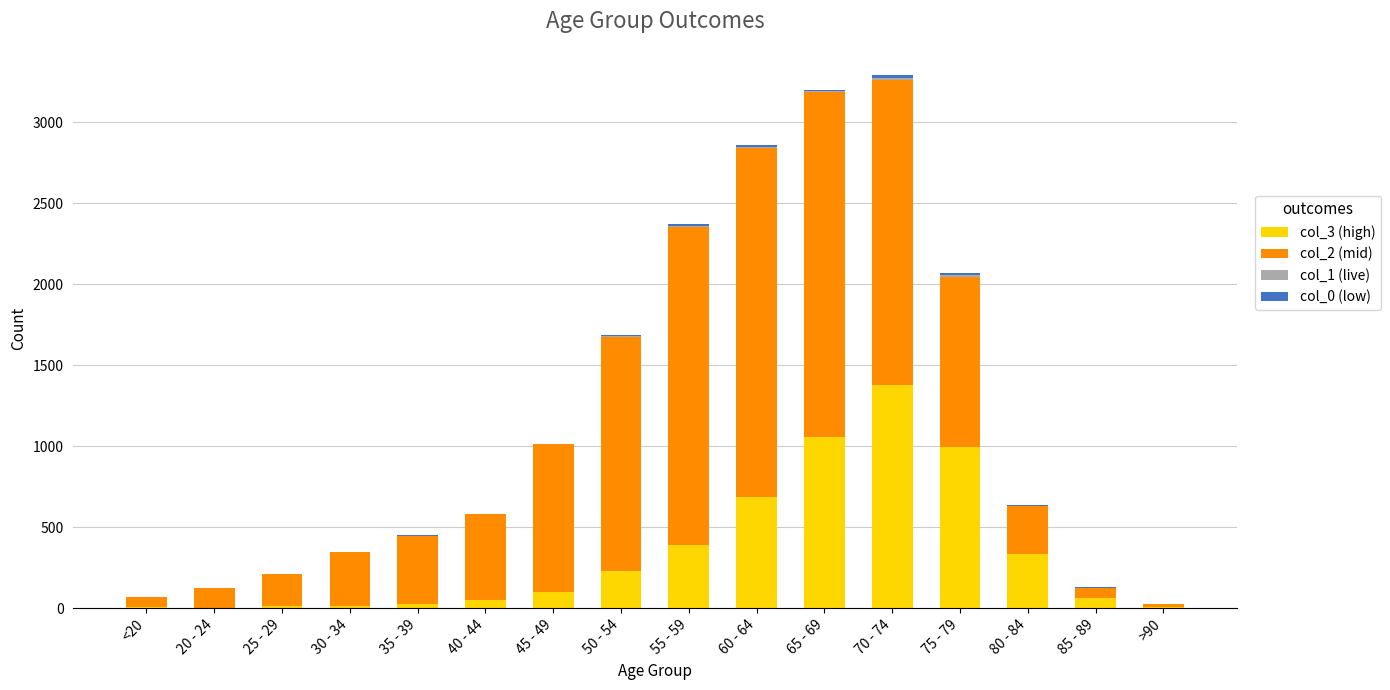

What is the total value across all series at 85 - 89?

130